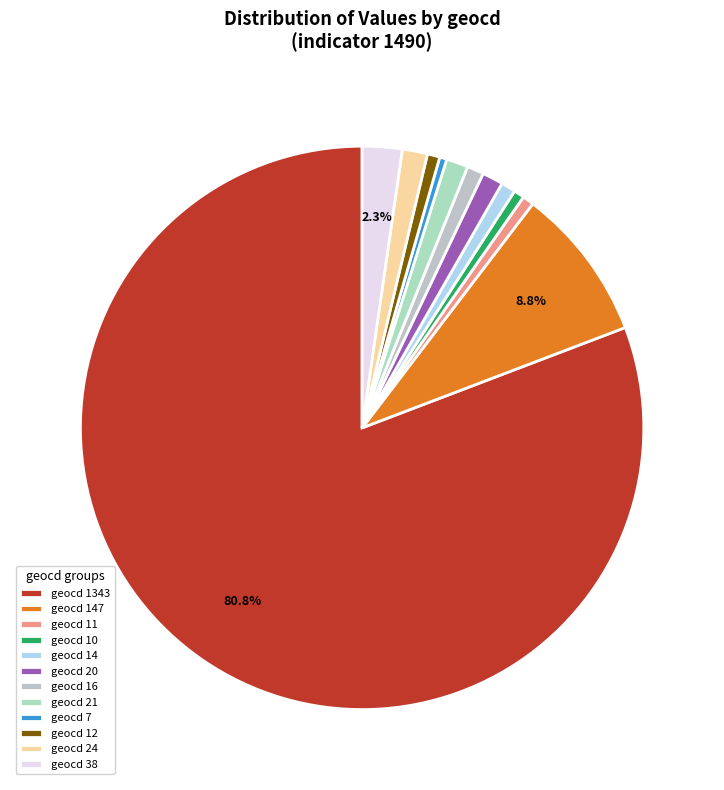

True or false: geocd 7 accounts for 6% of the total.

False